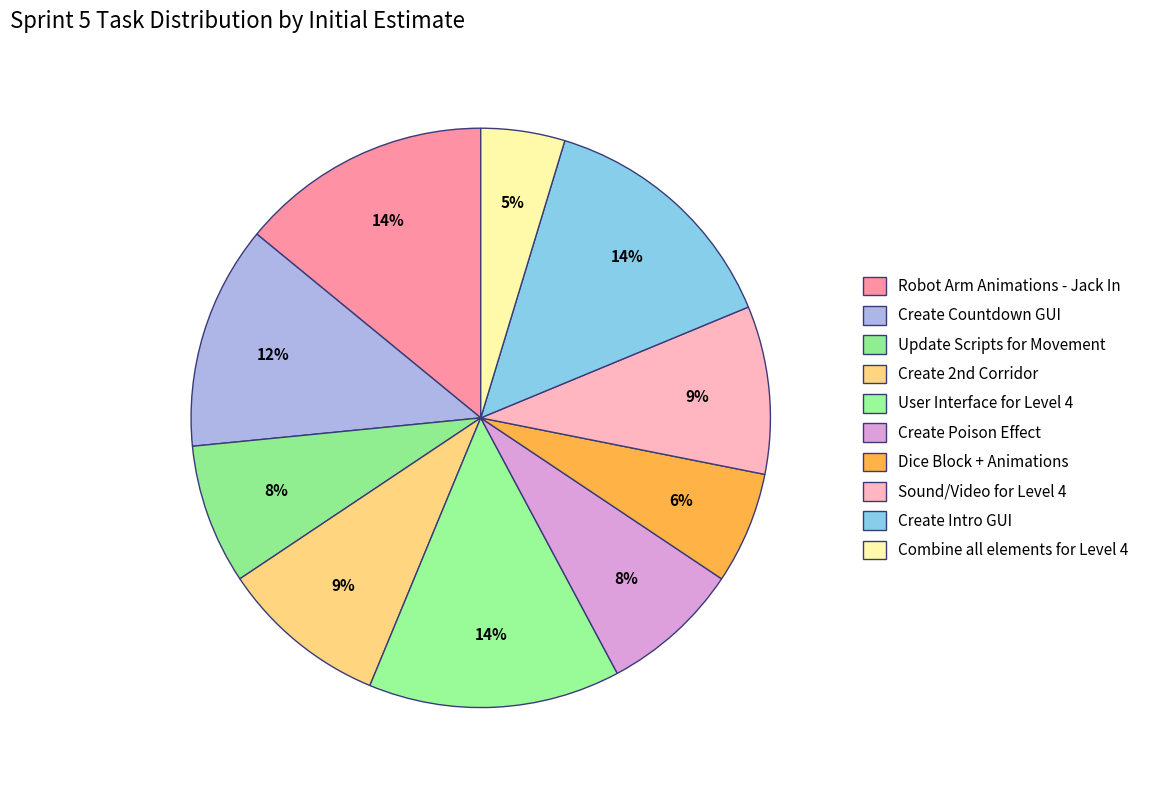

How many segments does this pie chart have?

10